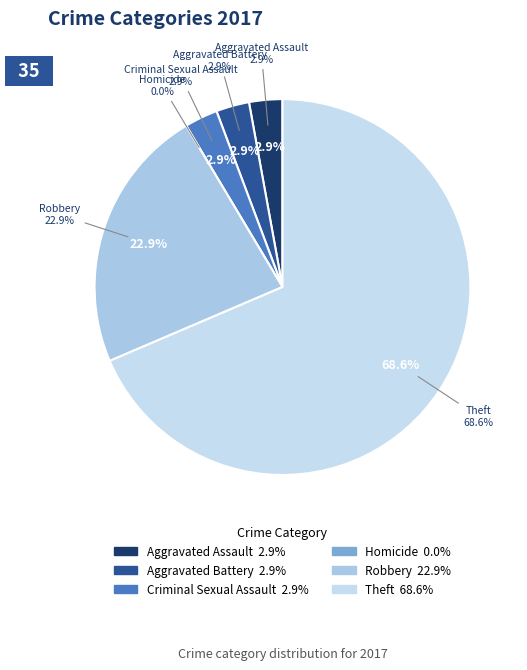

What is the change in value from Aggravated Assault to Theft?

+23